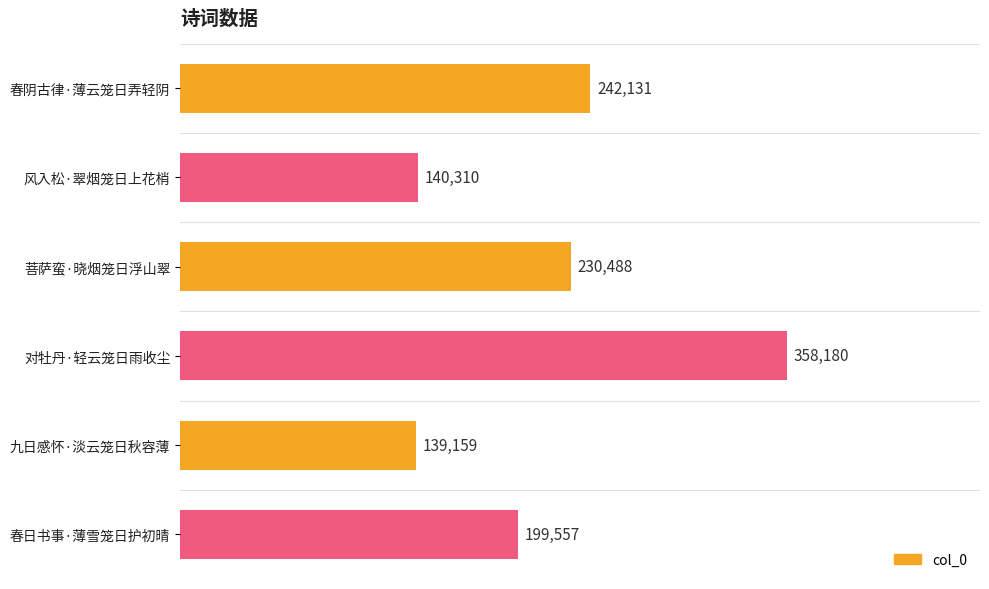

How many bars are there in total?

6